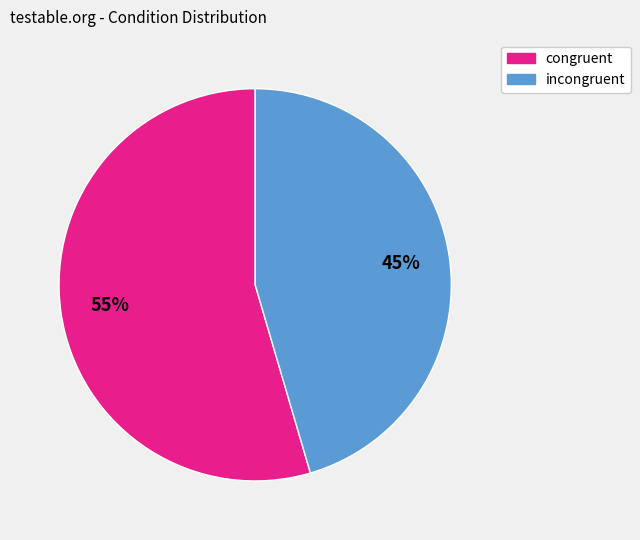

Is the sum of congruent and incongruent greater than half?

Yes